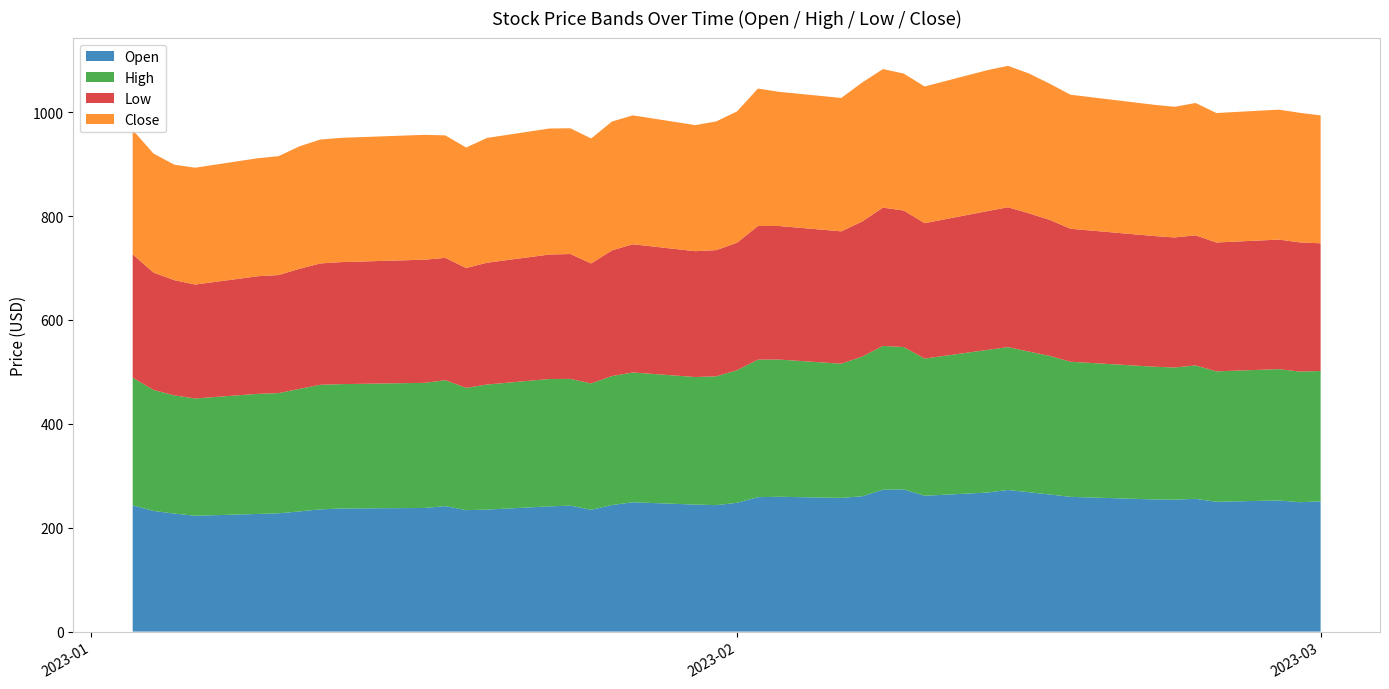

Reading right to left, extract all data points from this chart.

Open: 250.8	249.1	252.5	250.0	255.6	254.1	254.5	259.4	264.0	268.3	272.7	267.6	261.5	273.8	273.2	260.5	257.4	259.5	258.8	248.0	243.4	244.5	249.0	243.7	234.5	242.5	241.1	234.9	233.8	241.6	238.0	237.0	235.3	231.3	227.8	226.4	223.0	227.2	232.3	243.1
High: 250.9	251.5	252.8	251.0	256.8	254.3	255.5	260.1	266.7	270.7	275.0	274.6	264.1	274.0	276.8	268.8	258.3	264.2	264.7	255.2	247.9	245.6	249.8	248.3	243.3	243.9	245.2	240.7	235.5	242.4	240.9	239.4	239.9	235.9	231.3	231.2	225.8	227.6	232.9	245.8
Low: 245.8	248.7	249.4	248.1	250.5	250.3	251.6	256.0	261.9	266.2	269.3	267.1	260.7	262.8	266.2	260.1	254.8	257.1	257.2	245.5	242.9	242.2	246.8	242.0	230.9	240.4	239.7	234.5	230.7	235.5	237.1	234.9	233.6	231.1	227.3	226.4	219.3	221.8	226.0	237.4
Close: 246.3	249.4	250.2	249.2	254.8	251.5	252.7	258.1	262.1	269.3	272.2	271.3	263.1	263.6	266.7	267.6	256.8	258.4	264.6	252.8	247.8	242.7	248.2	248.0	240.6	242.0	242.6	240.2	231.9	235.8	240.3	239.2	238.5	235.8	228.8	227.1	224.9	222.3	229.1	239.6